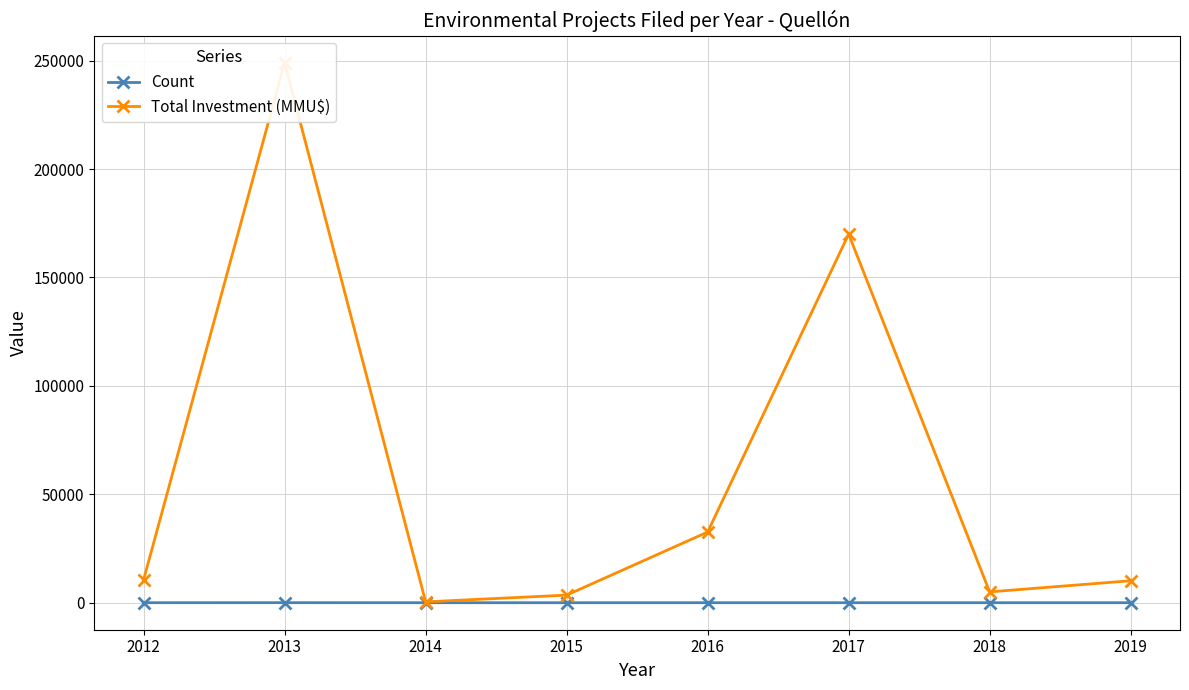

List the series in order of their peak value, highest first.

Total Investment (MMU$), Count